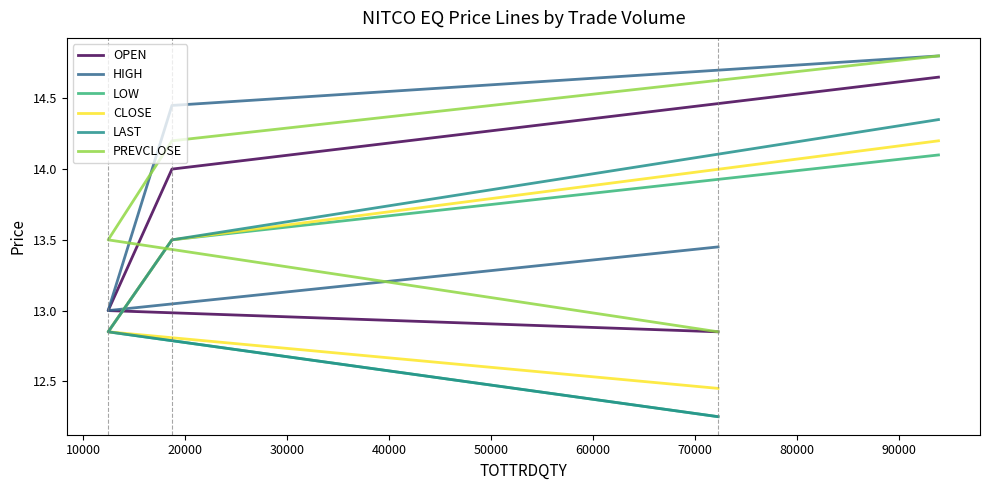

True or false: LOW has more than 1 points higher than both neighbors.

False